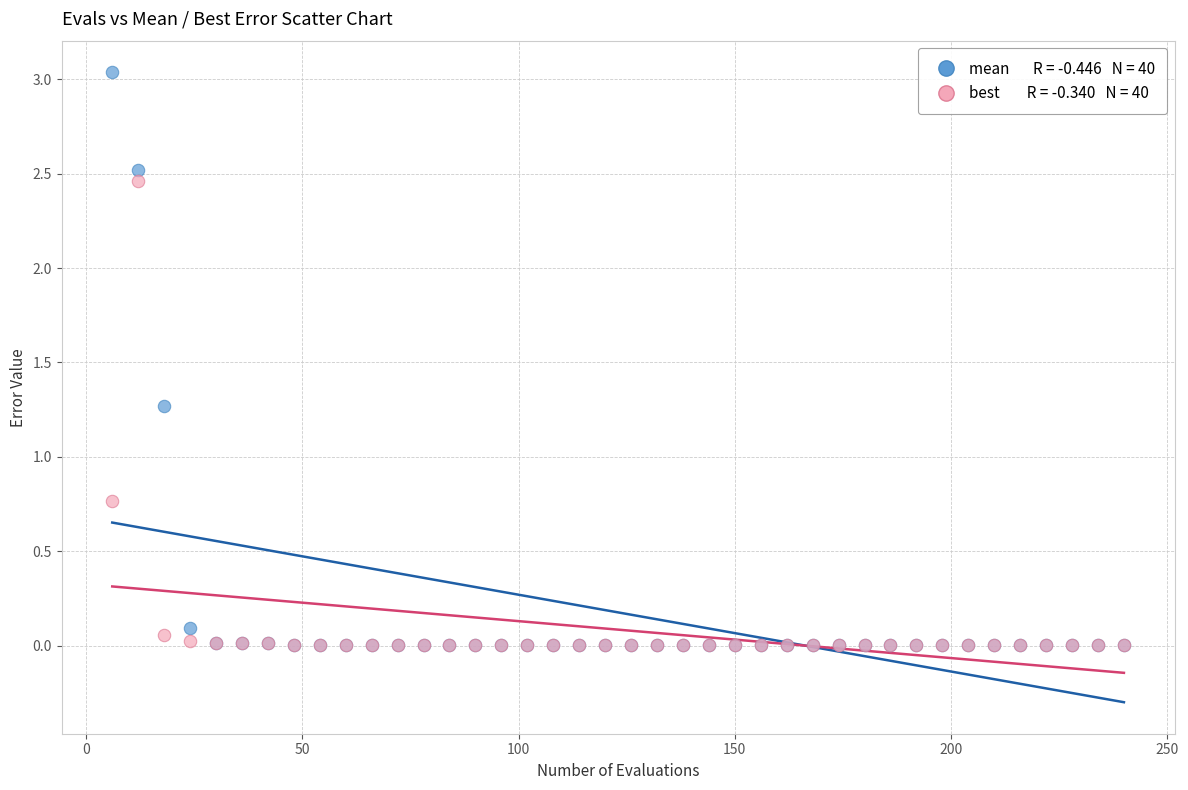

Across all series, what Y value is closest to 1?

0.8